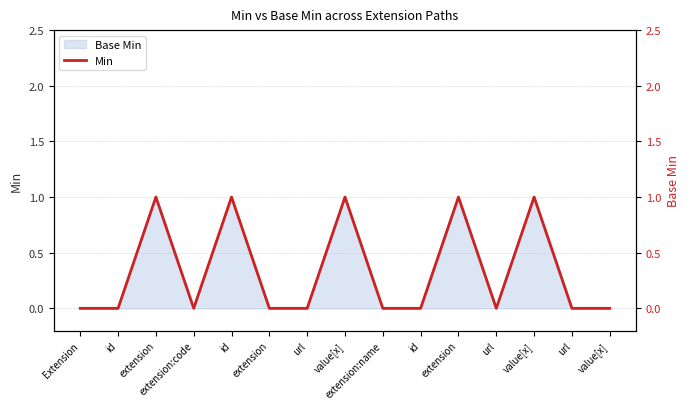

What is the difference between the values at extension and url?

1